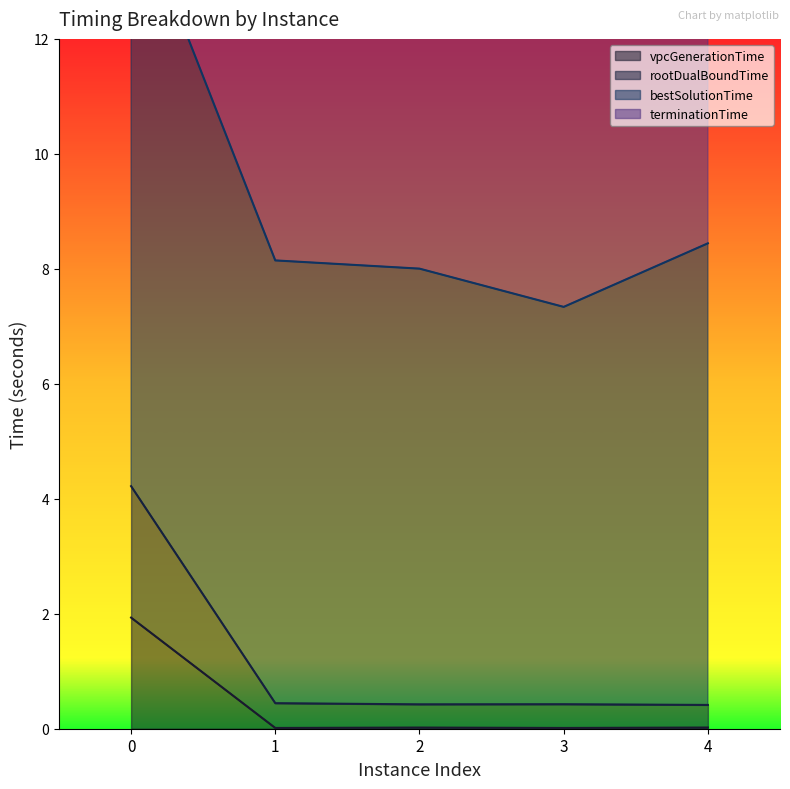

At which label is terminationTime closest to 10?

4